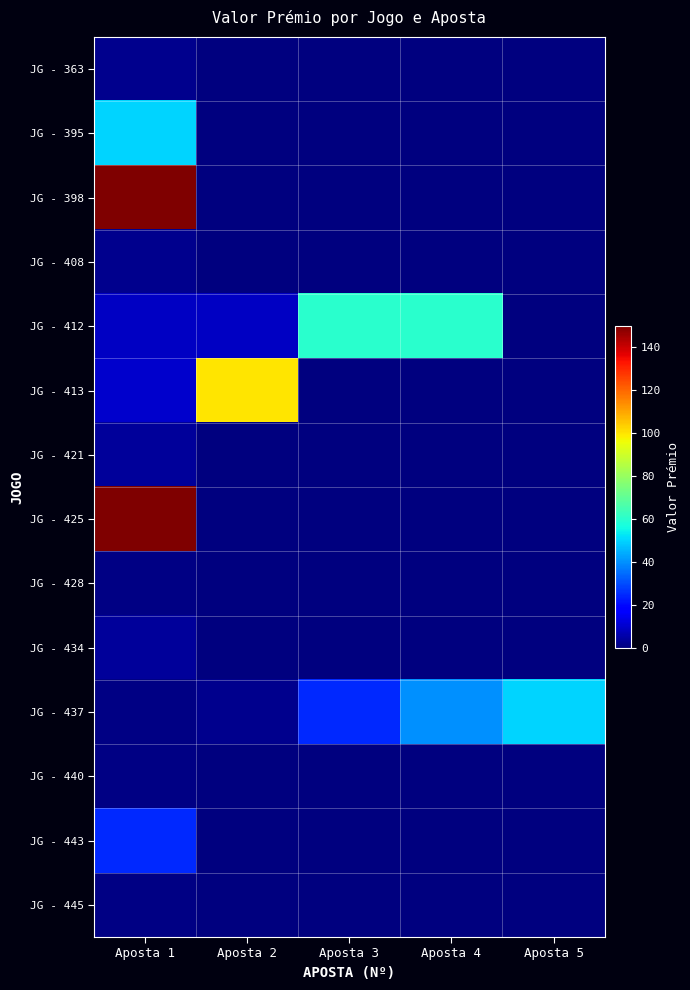

Reading right to left, transcribe all the data shown in this chart.

JG - 363: Aposta 5=0	Aposta 4=0	Aposta 3=0	Aposta 2=0	Aposta 1=2
JG - 395: Aposta 5=0	Aposta 4=0	Aposta 3=0	Aposta 2=0	Aposta 1=50
JG - 398: Aposta 5=0	Aposta 4=0	Aposta 3=0	Aposta 2=0	Aposta 1=150
JG - 408: Aposta 5=0	Aposta 4=0	Aposta 3=0	Aposta 2=0	Aposta 1=2
JG - 412: Aposta 5=0	Aposta 4=60	Aposta 3=60	Aposta 2=9	Aposta 1=9
JG - 413: Aposta 5=0	Aposta 4=0	Aposta 3=0	Aposta 2=100	Aposta 1=10
JG - 421: Aposta 5=0	Aposta 4=0	Aposta 3=0	Aposta 2=0	Aposta 1=4
JG - 425: Aposta 5=0	Aposta 4=0	Aposta 3=0	Aposta 2=0	Aposta 1=150
JG - 428: Aposta 5=0	Aposta 4=0	Aposta 3=0	Aposta 2=0	Aposta 1=1
JG - 434: Aposta 5=0	Aposta 4=0	Aposta 3=0	Aposta 2=0	Aposta 1=4
JG - 437: Aposta 5=50	Aposta 4=40	Aposta 3=25	Aposta 2=2	Aposta 1=1
JG - 440: Aposta 5=0	Aposta 4=0	Aposta 3=0	Aposta 2=0	Aposta 1=1
JG - 443: Aposta 5=0	Aposta 4=0	Aposta 3=0	Aposta 2=0	Aposta 1=25
JG - 445: Aposta 5=0	Aposta 4=0	Aposta 3=0	Aposta 2=0	Aposta 1=1